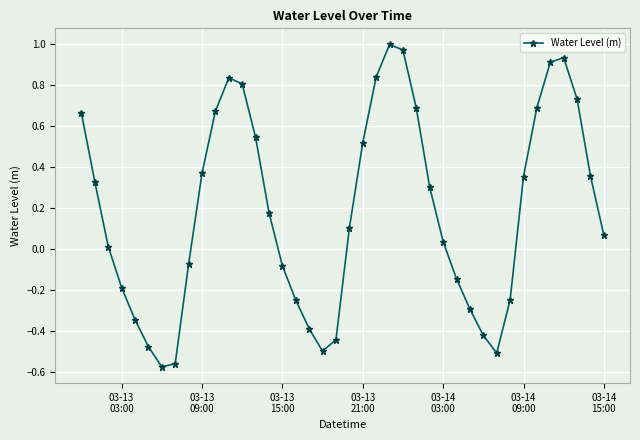

How many points are higher than both their immediate neighbors (excluding endpoints)?

3